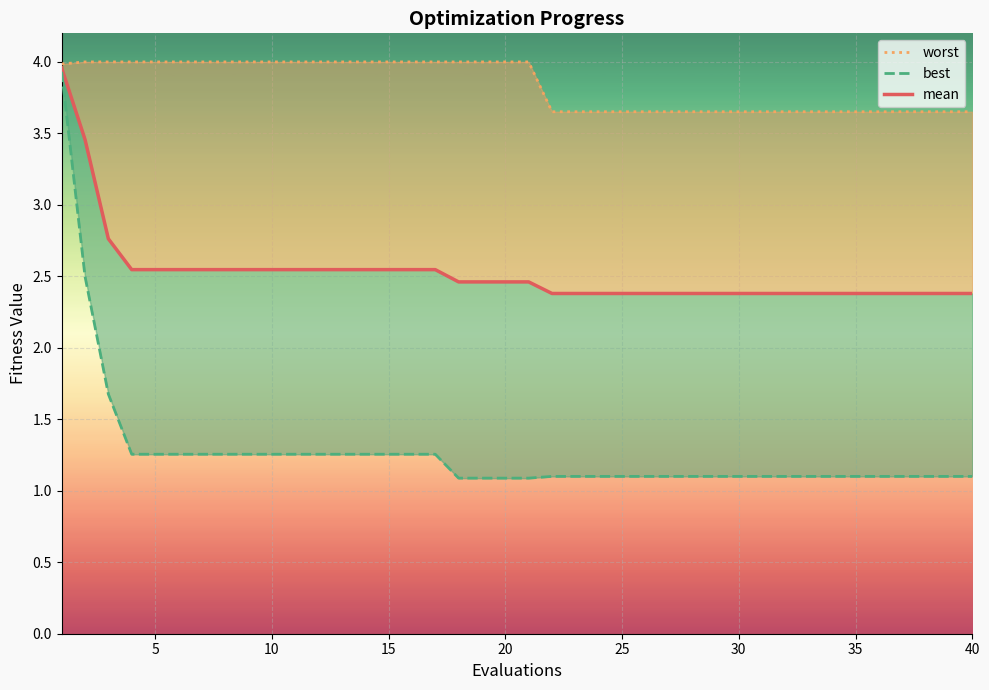

True or false: worst and mean intersect in this chart.

False